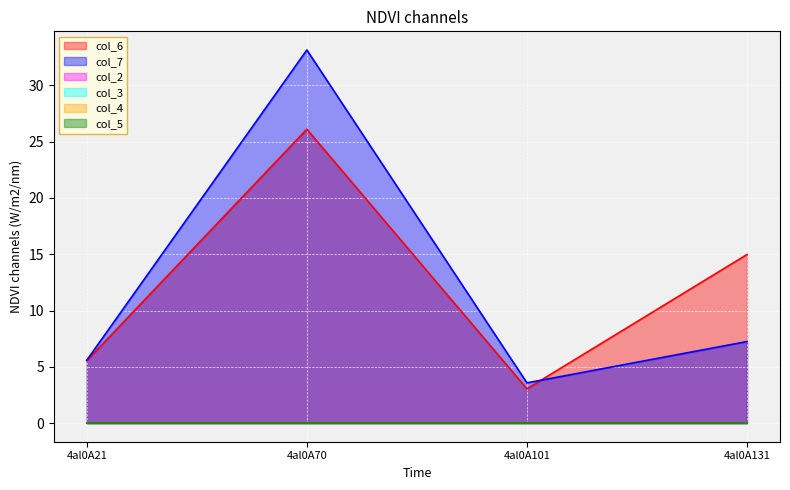

What are all the series names shown in the legend?

col_6, col_7, col_2, col_3, col_4, col_5